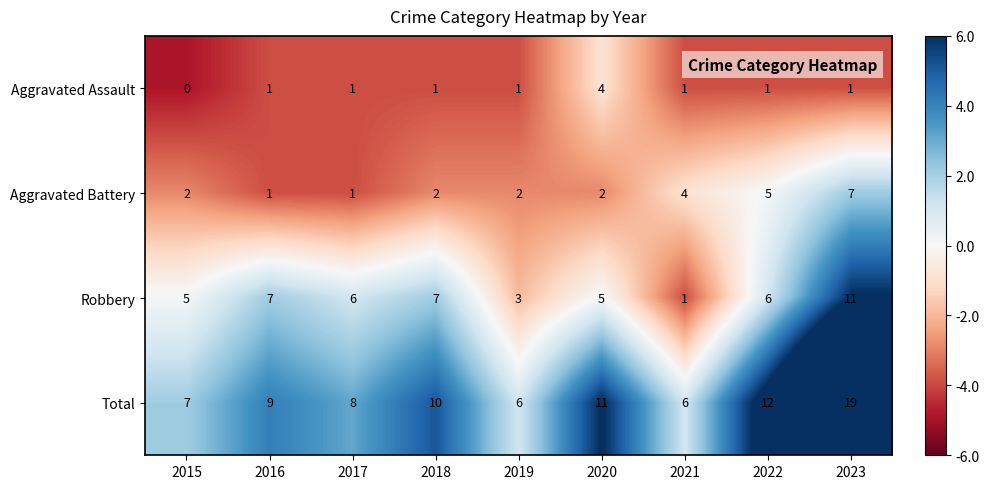

Rank the series by their average value, from lowest to highest.

Aggravated Assault, Aggravated Battery, Robbery, Total